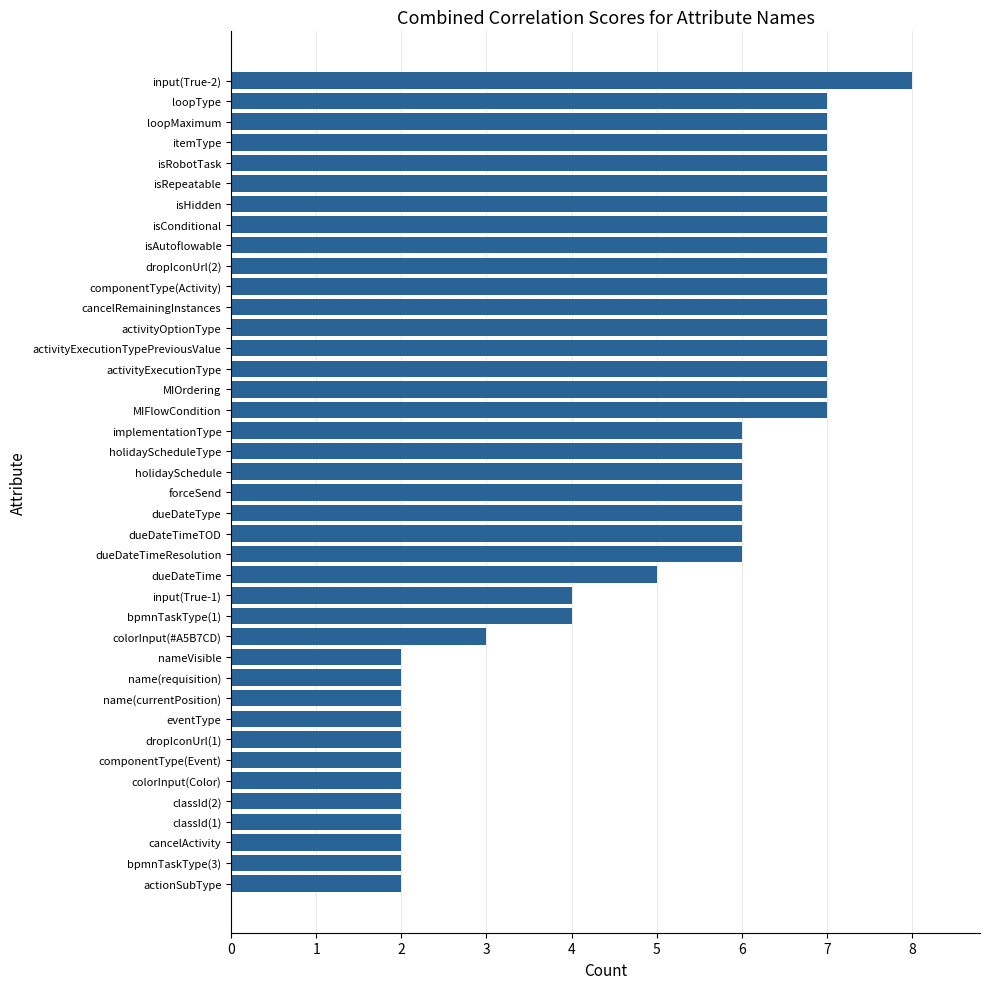

What is the maximum value shown in the chart?

8